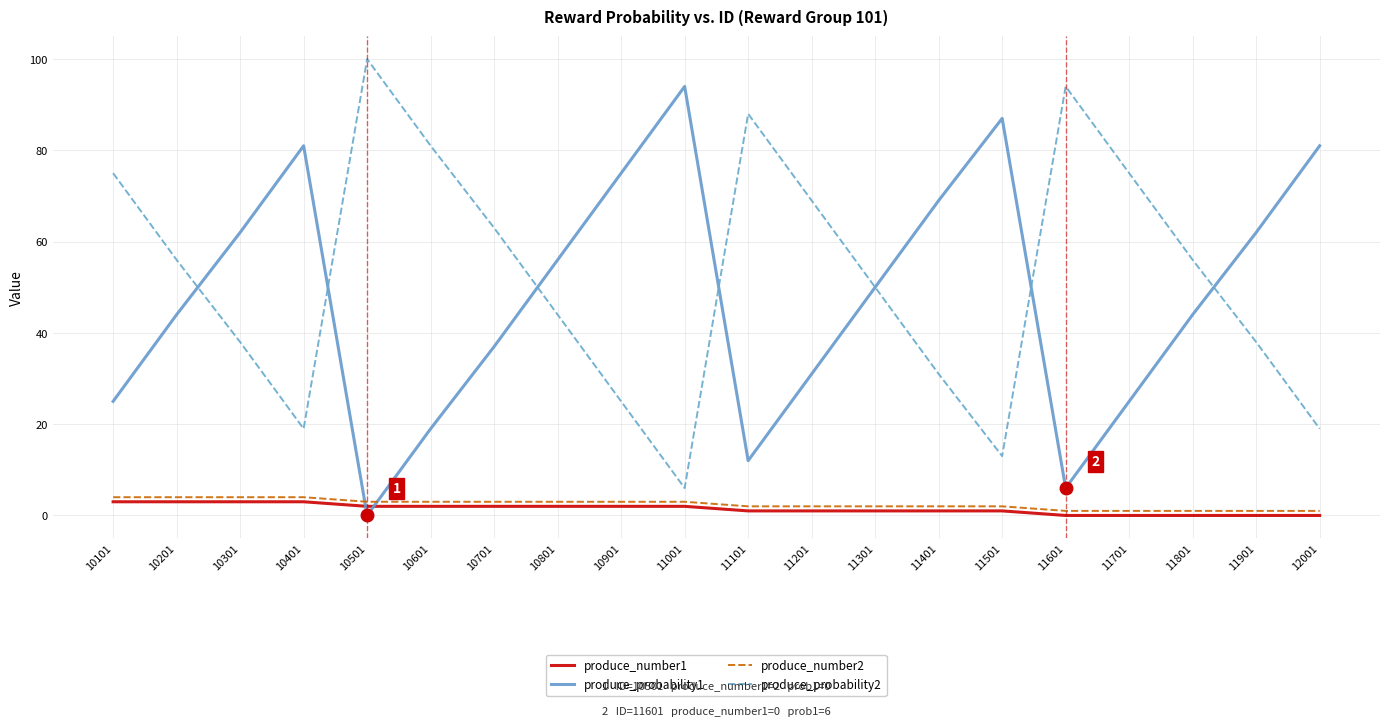

Is the value of produce_probability2 at 11501 greater than the value of produce_number1 at 10101?

Yes